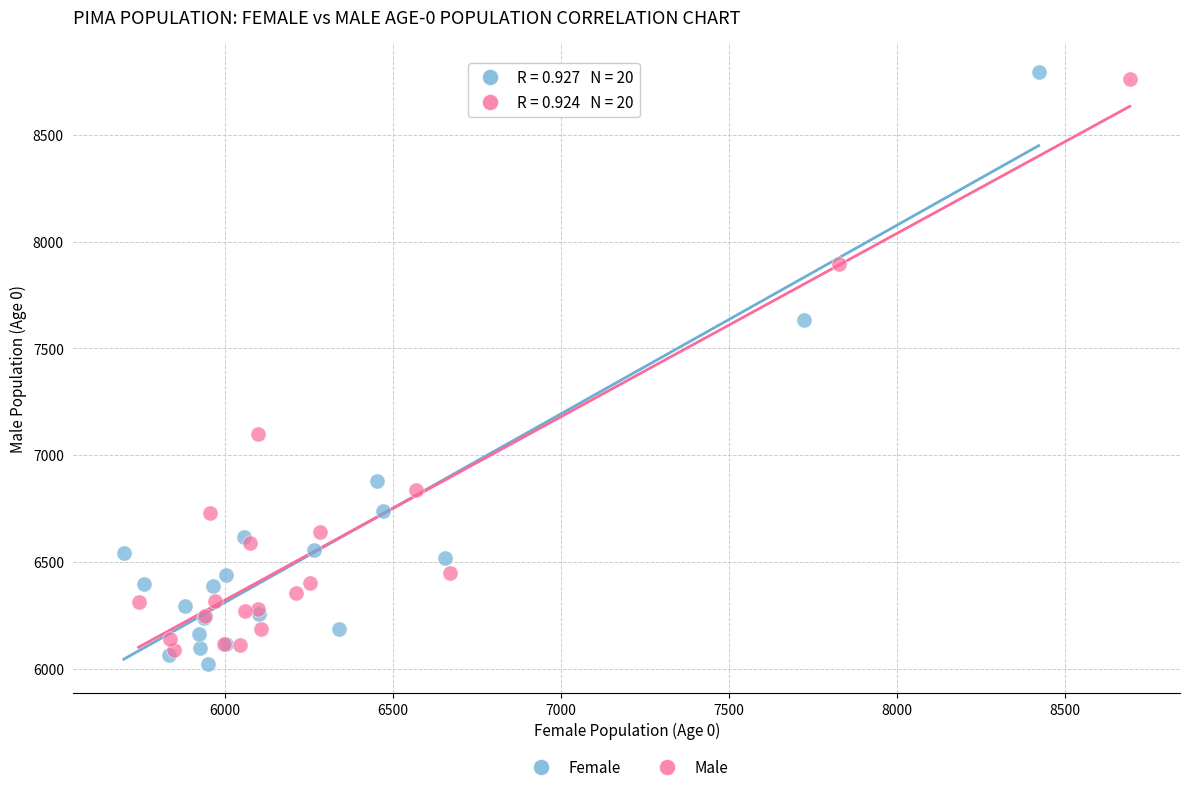

Which series has the widest spread of Y values?

Female